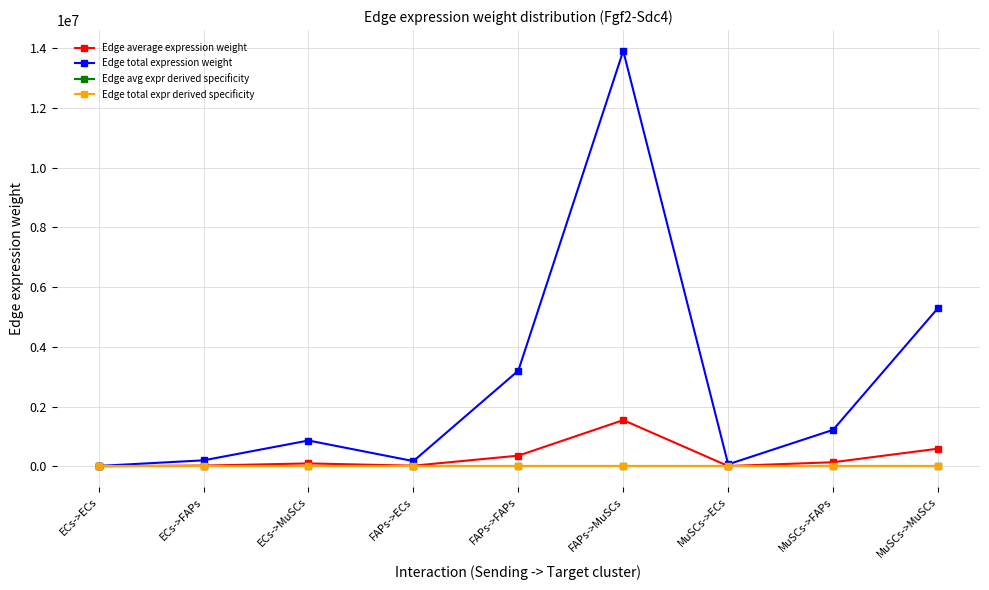

Which category has the lowest value in the Edge total expr derived specificity series?

ECs->ECs